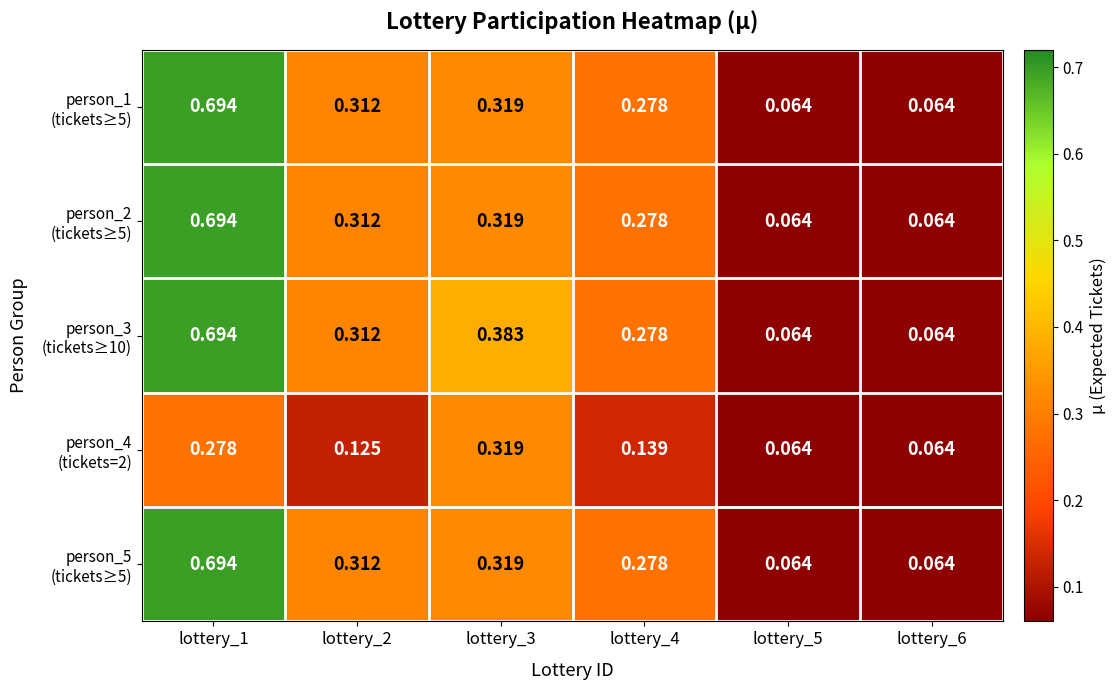

How many data points does each series have?

6